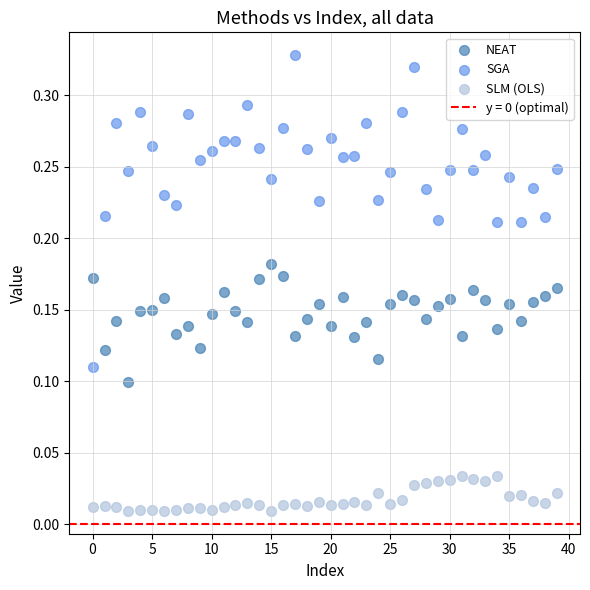

Which series has the largest Y range (max minus min)?

SGA